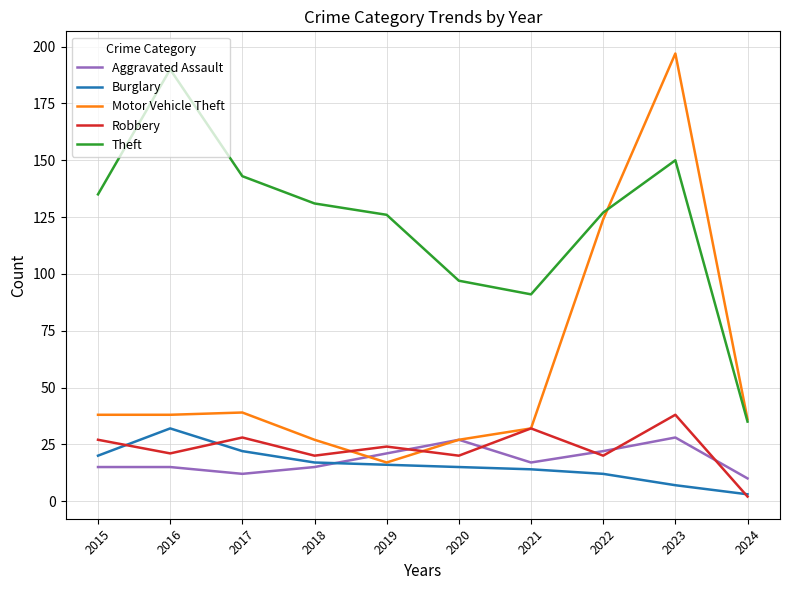

Reading right to left, list all the values displayed in this chart.

Aggravated Assault: 2024=10	2023=28	2022=22	2021=17	2020=27	2019=21	2018=15	2017=12	2016=15	2015=15
Burglary: 2024=3	2023=7	2022=12	2021=14	2020=15	2019=16	2018=17	2017=22	2016=32	2015=20
Motor Vehicle Theft: 2024=36	2023=197	2022=124	2021=32	2020=27	2019=17	2018=27	2017=39	2016=38	2015=38
Robbery: 2024=2	2023=38	2022=20	2021=32	2020=20	2019=24	2018=20	2017=28	2016=21	2015=27
Theft: 2024=35	2023=150	2022=127	2021=91	2020=97	2019=126	2018=131	2017=143	2016=190	2015=135